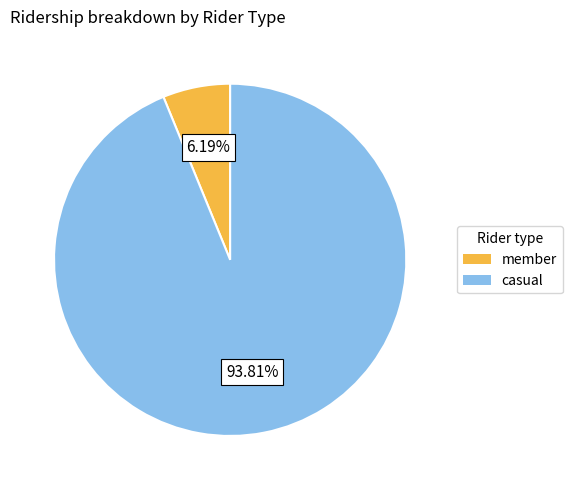

Does any single category account for the majority?

Yes